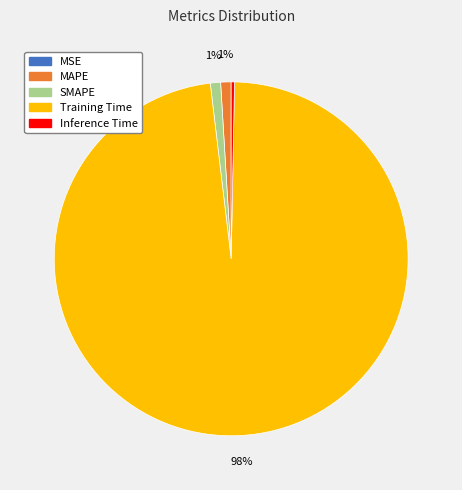

Which category has the biggest portion of the pie?

Training Time